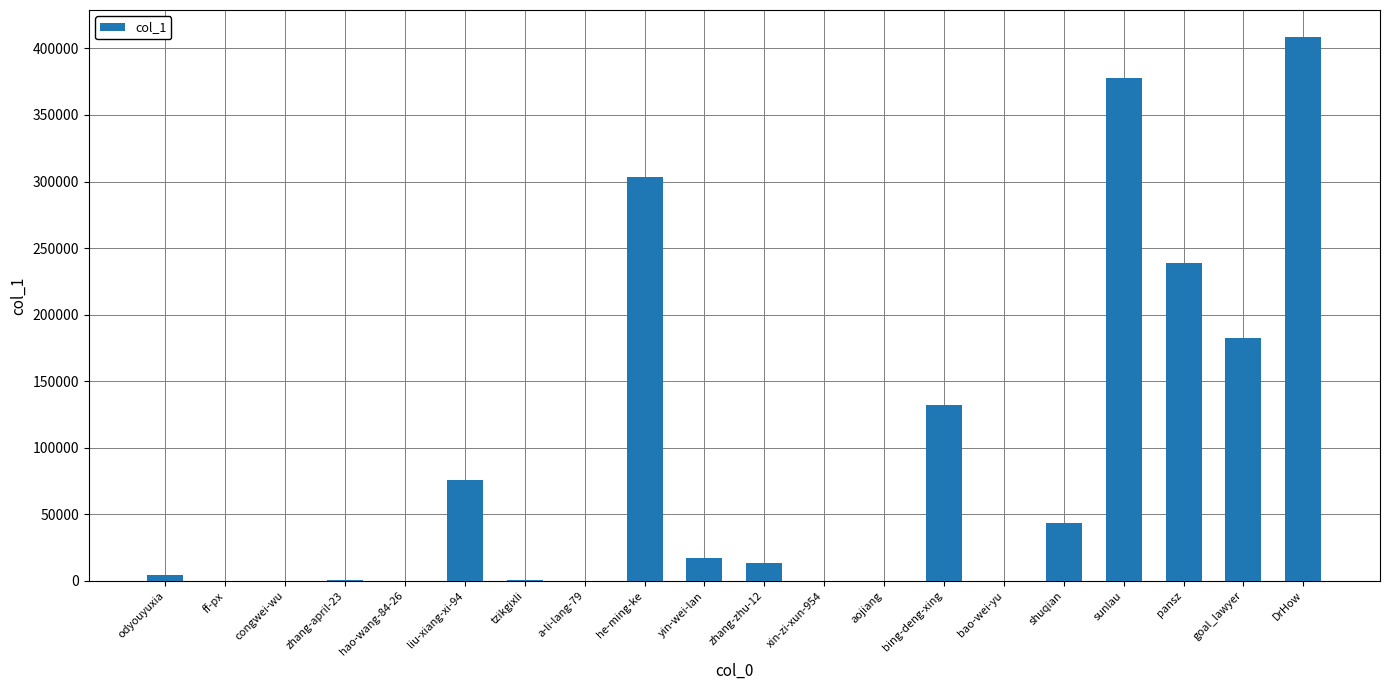

Read the value at shuqian.

43863